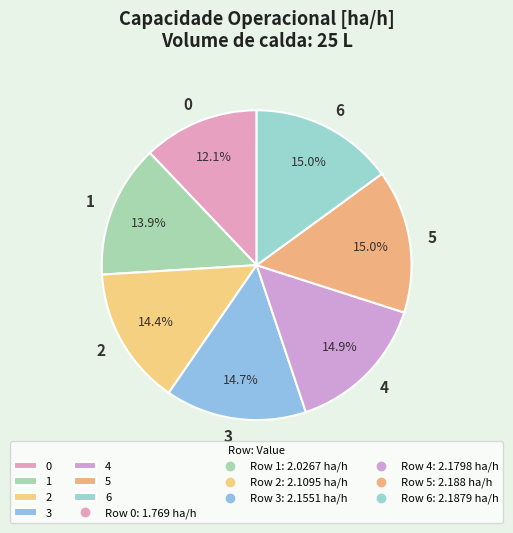

To the nearest percent, what portion does 5 represent?

15%